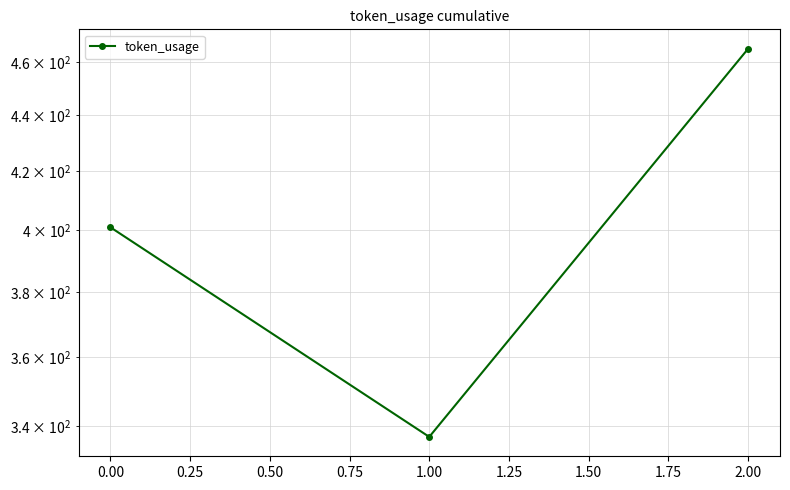

At which label is the value closest to 401?

−0.25